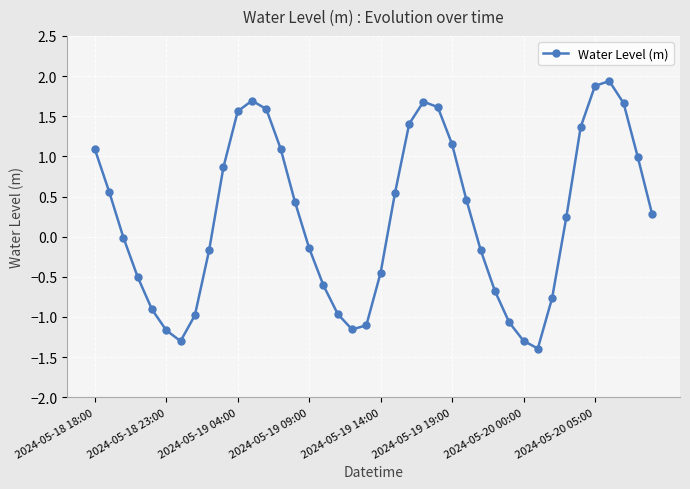

How many data points does each series have?

40